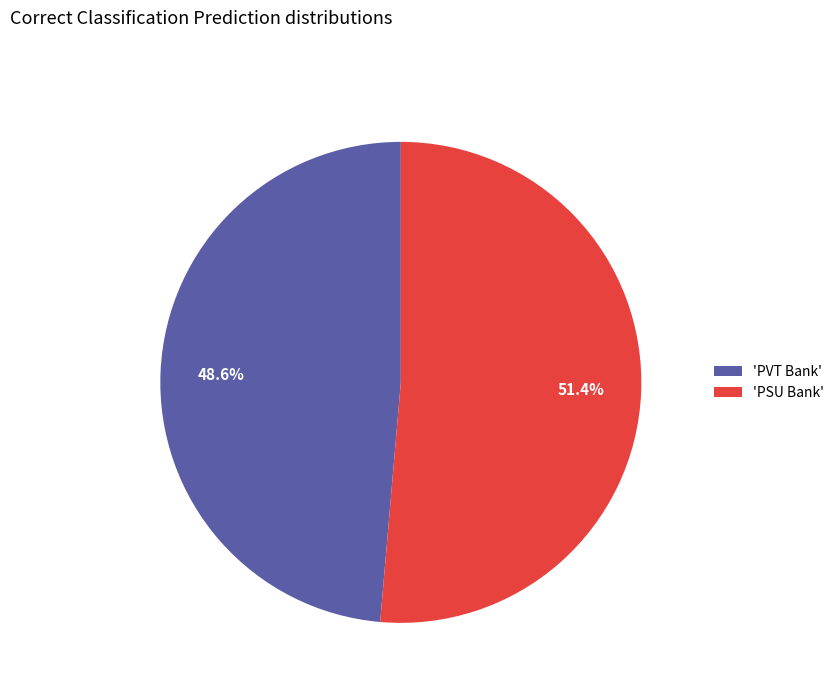

What percentage do 'PSU Bank' and 'PVT Bank' together represent?

100.0%